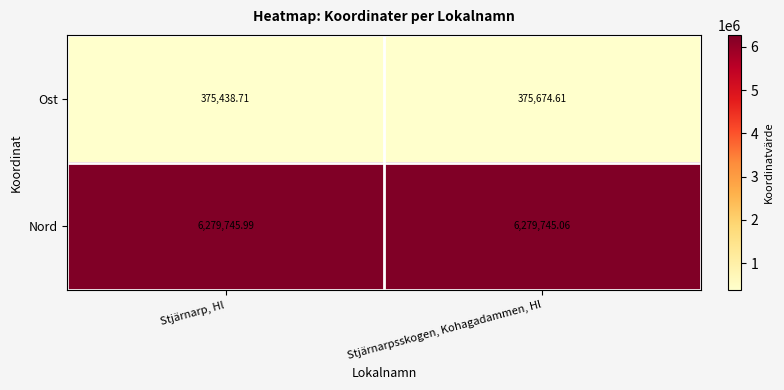

Where is Ost nearest to the value 375556?

Stjärnarp, Hl